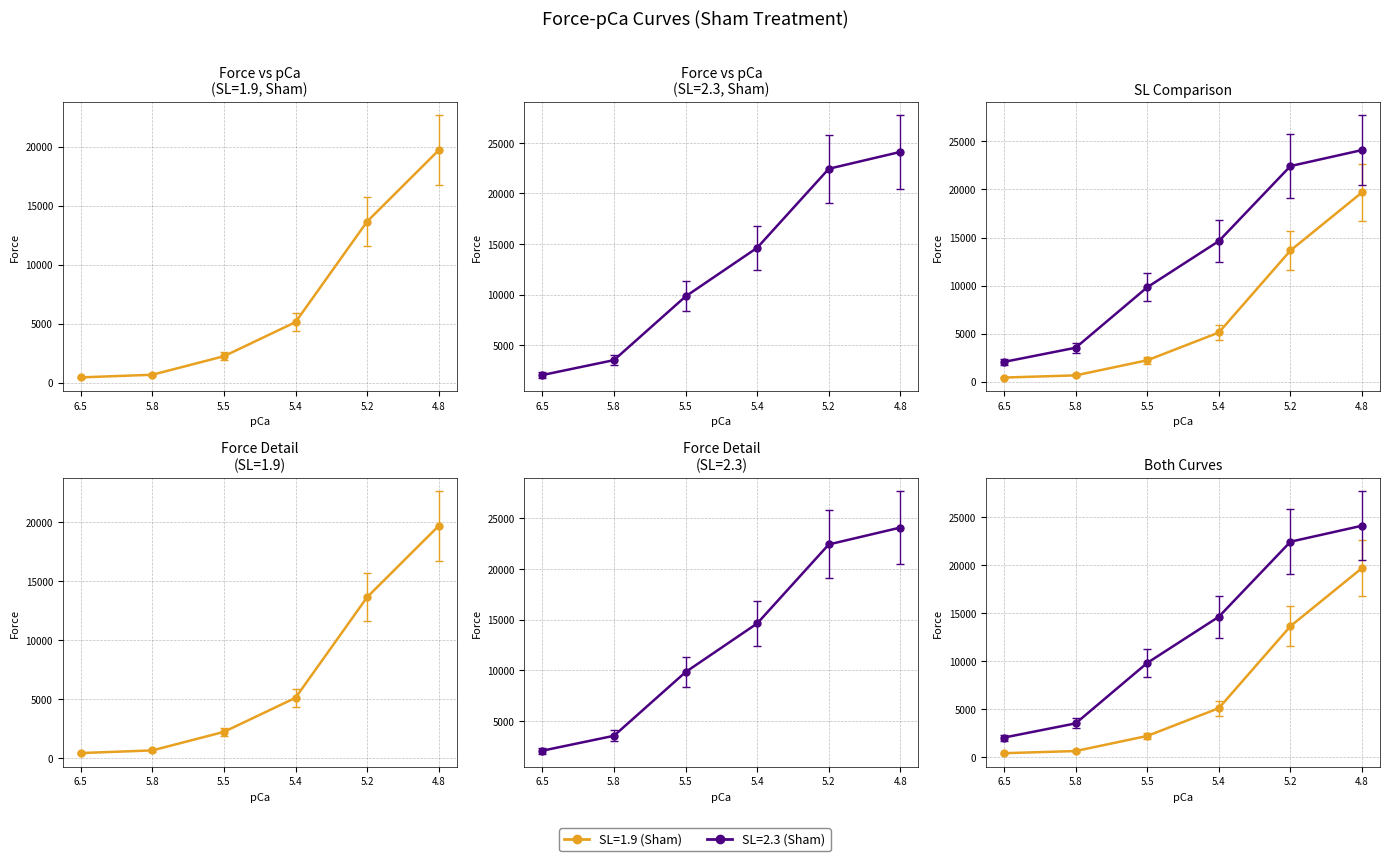

Between 4.8 and 5.4, which is larger?

4.8